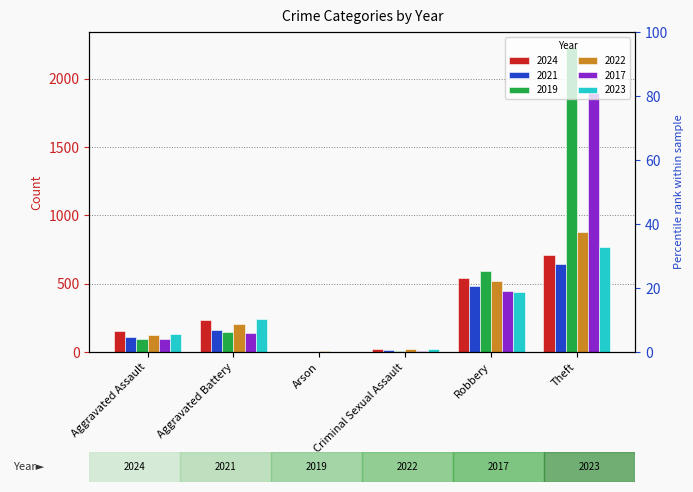

Reading left to right, list all the values displayed in this chart.

2024: Aggravated Assault=152	Aggravated Battery=232	Arson=1	Criminal Sexual Assault=24	Robbery=542	Theft=713
2021: Aggravated Assault=110	Aggravated Battery=163	Arson=2	Criminal Sexual Assault=14	Robbery=484	Theft=642
2019: Aggravated Assault=98	Aggravated Battery=148	Arson=1	Criminal Sexual Assault=8	Robbery=591	Theft=2230
2022: Aggravated Assault=121	Aggravated Battery=202	Arson=5	Criminal Sexual Assault=24	Robbery=521	Theft=880
2017: Aggravated Assault=95	Aggravated Battery=142	Arson=0	Criminal Sexual Assault=8	Robbery=446	Theft=1896
2023: Aggravated Assault=130	Aggravated Battery=244	Arson=2	Criminal Sexual Assault=22	Robbery=440	Theft=766